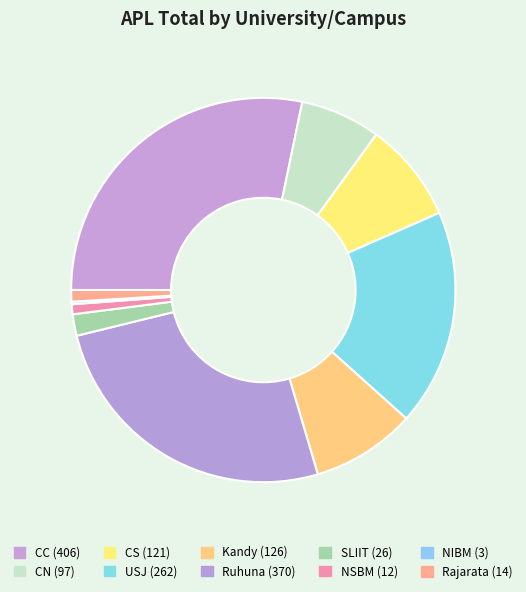

What portion of the pie excludes Kandy?

91.2%